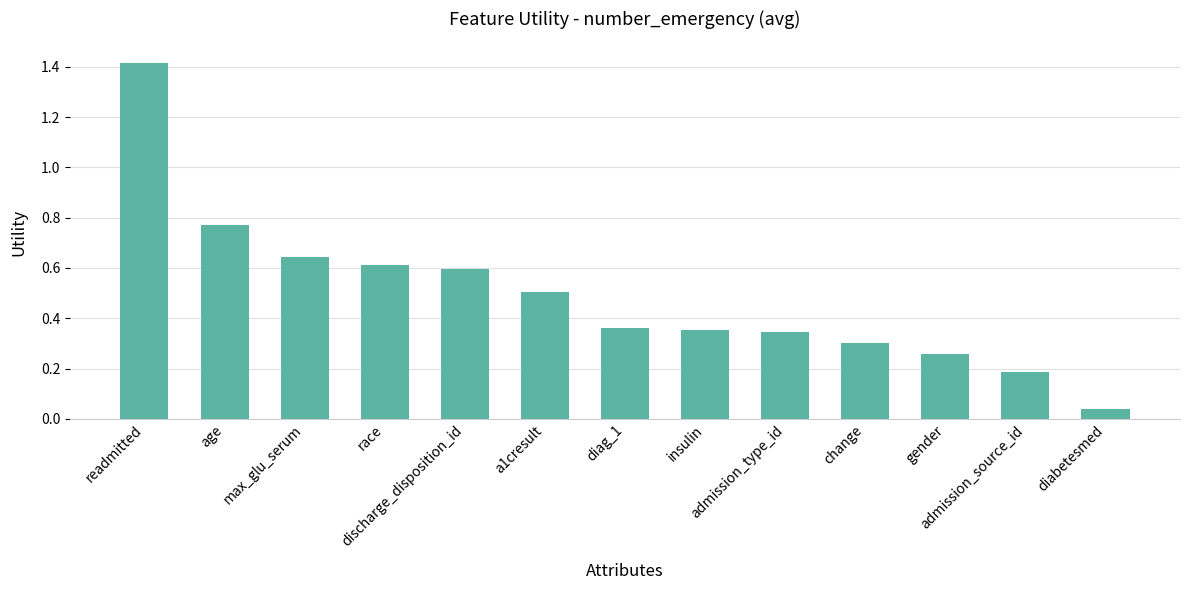

What is the change in value from max_glu_serum to gender?

-0.4